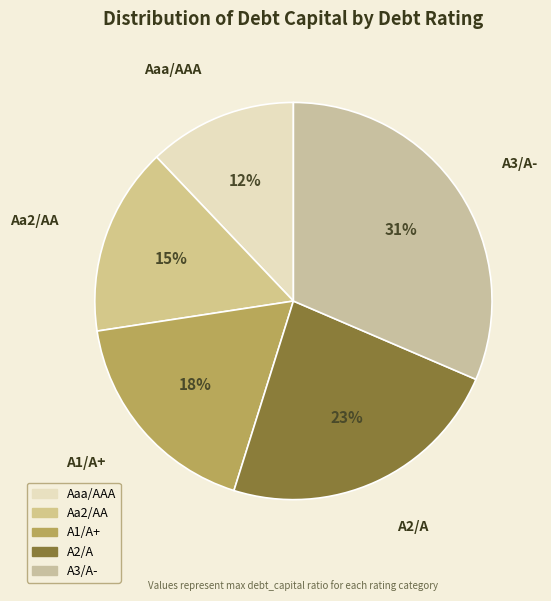

Count the number of slices in the pie.

5